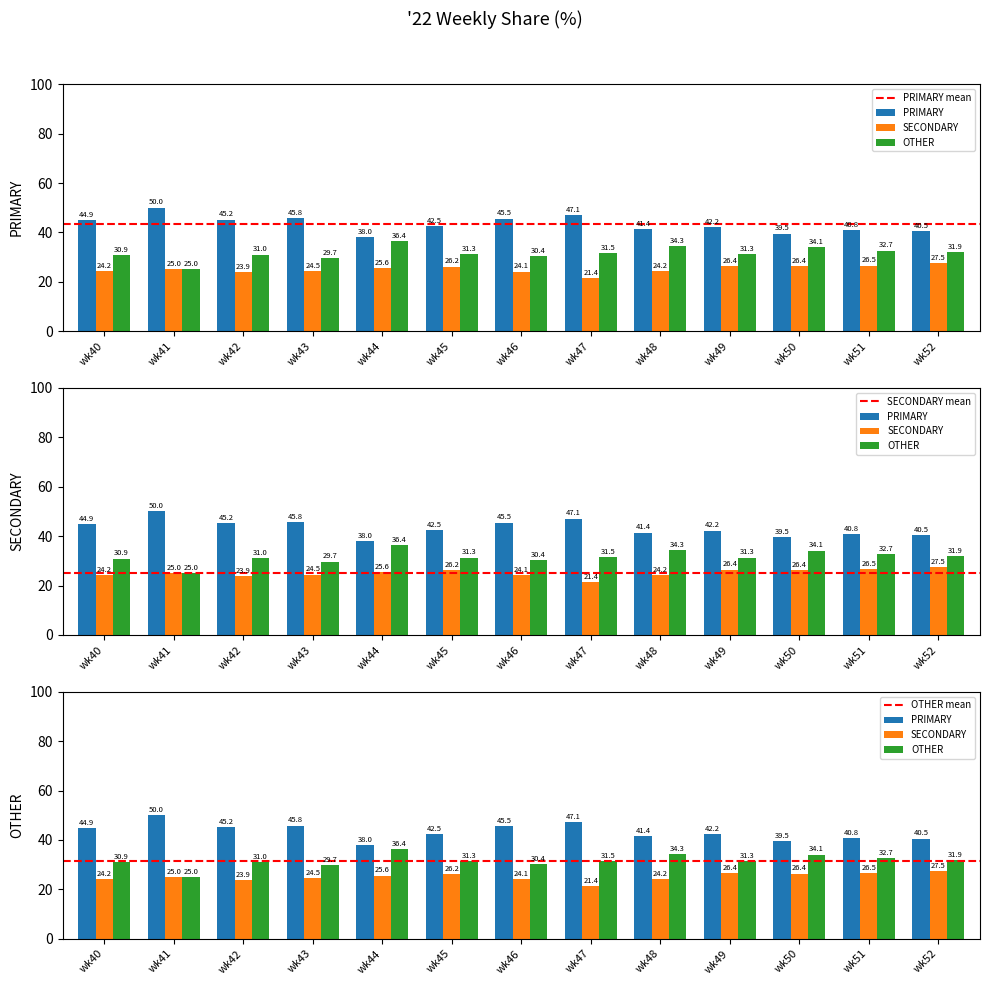

At which label is PRIMARY closest to 44?

wk40